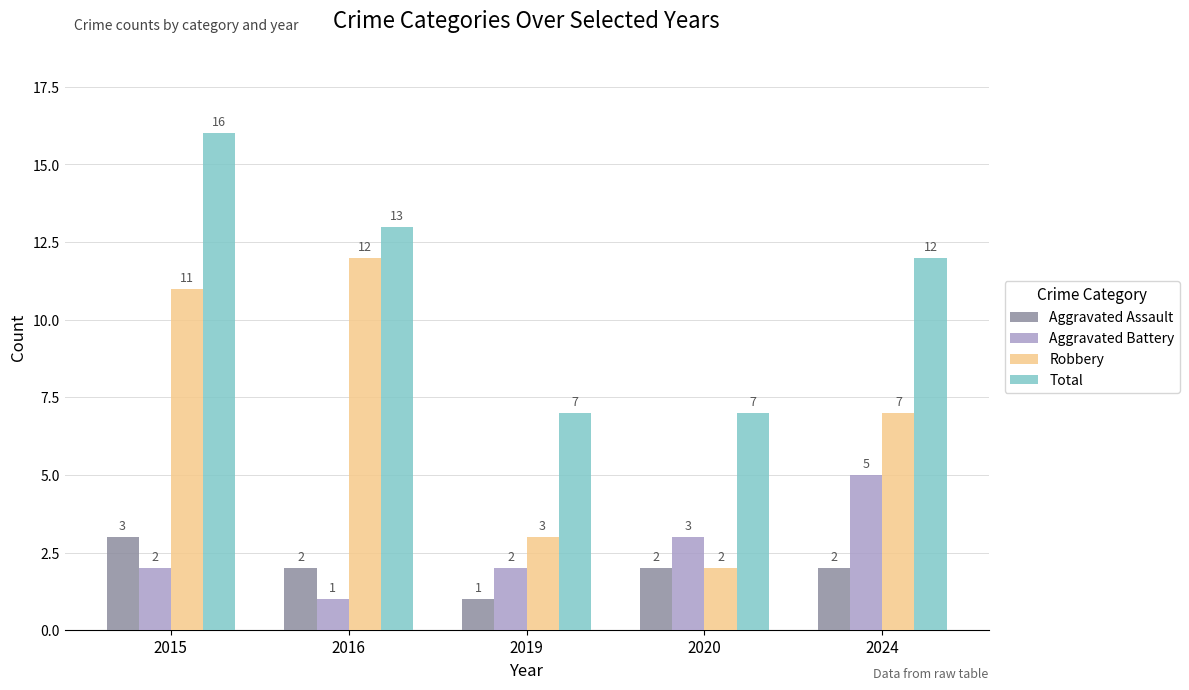

Is it true that Total equals 12 at 2024?

True